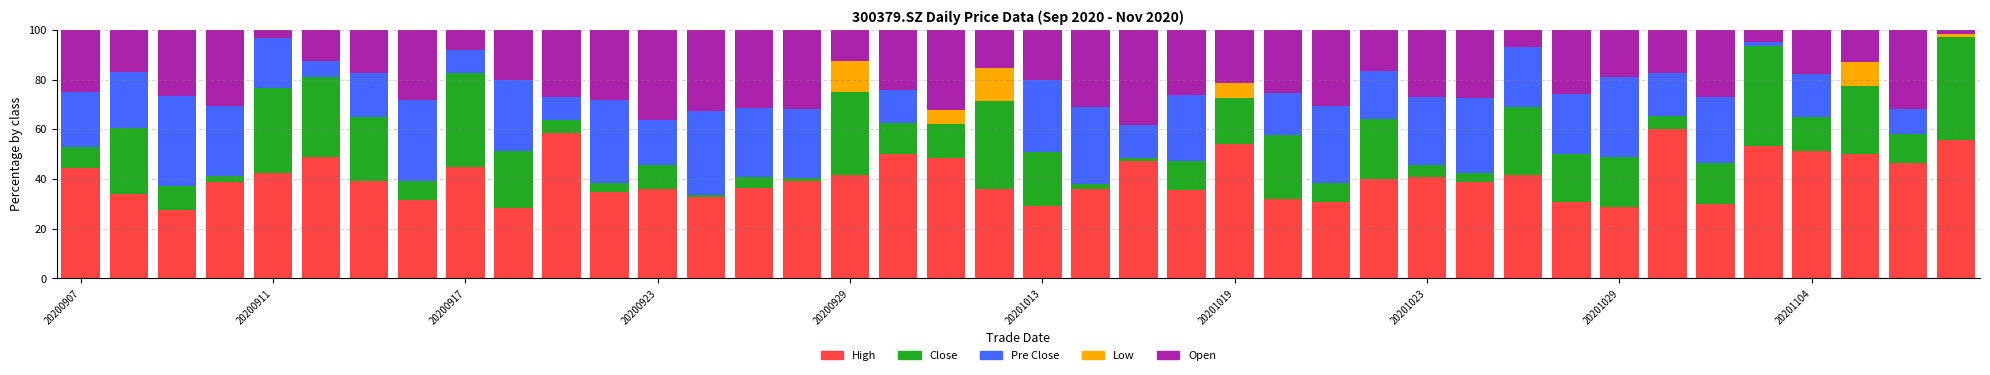

What is the maximum value for High?

59.9